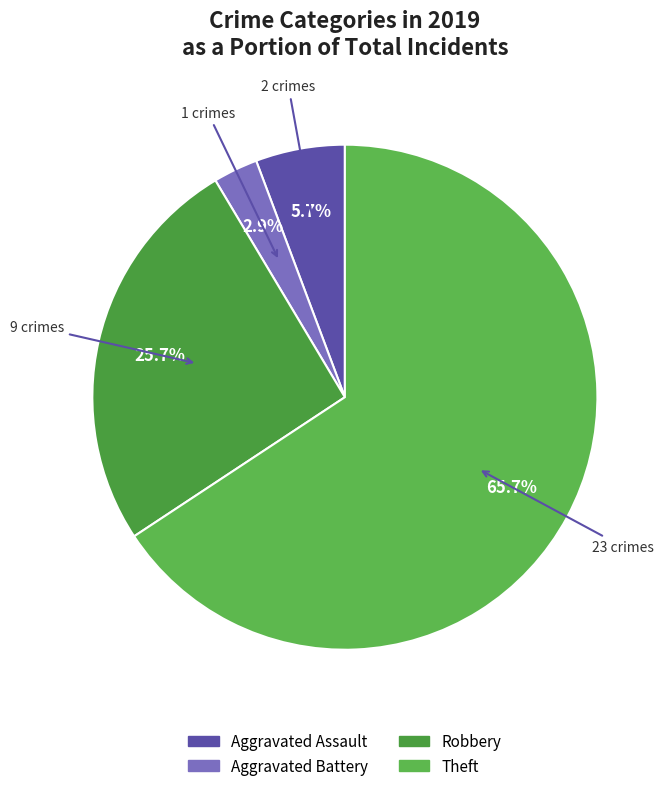

What is the majority slice?

Theft